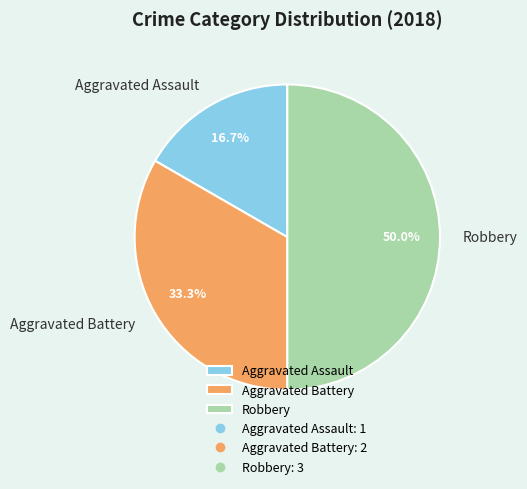

What is the smallest slice in the pie chart?

Aggravated Assault